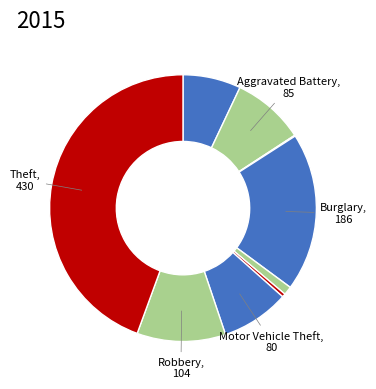

Count the number of slices in the pie.

9